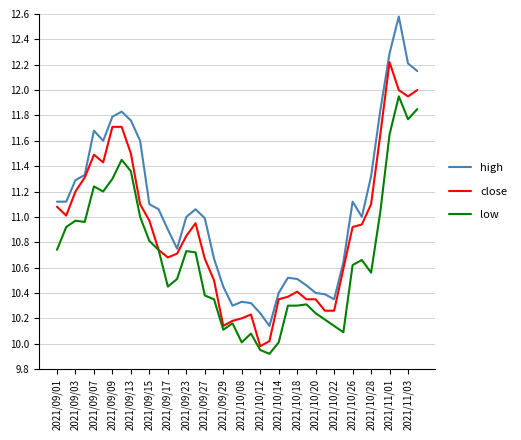

True or false: high has more than 2 interior local peaks.

True